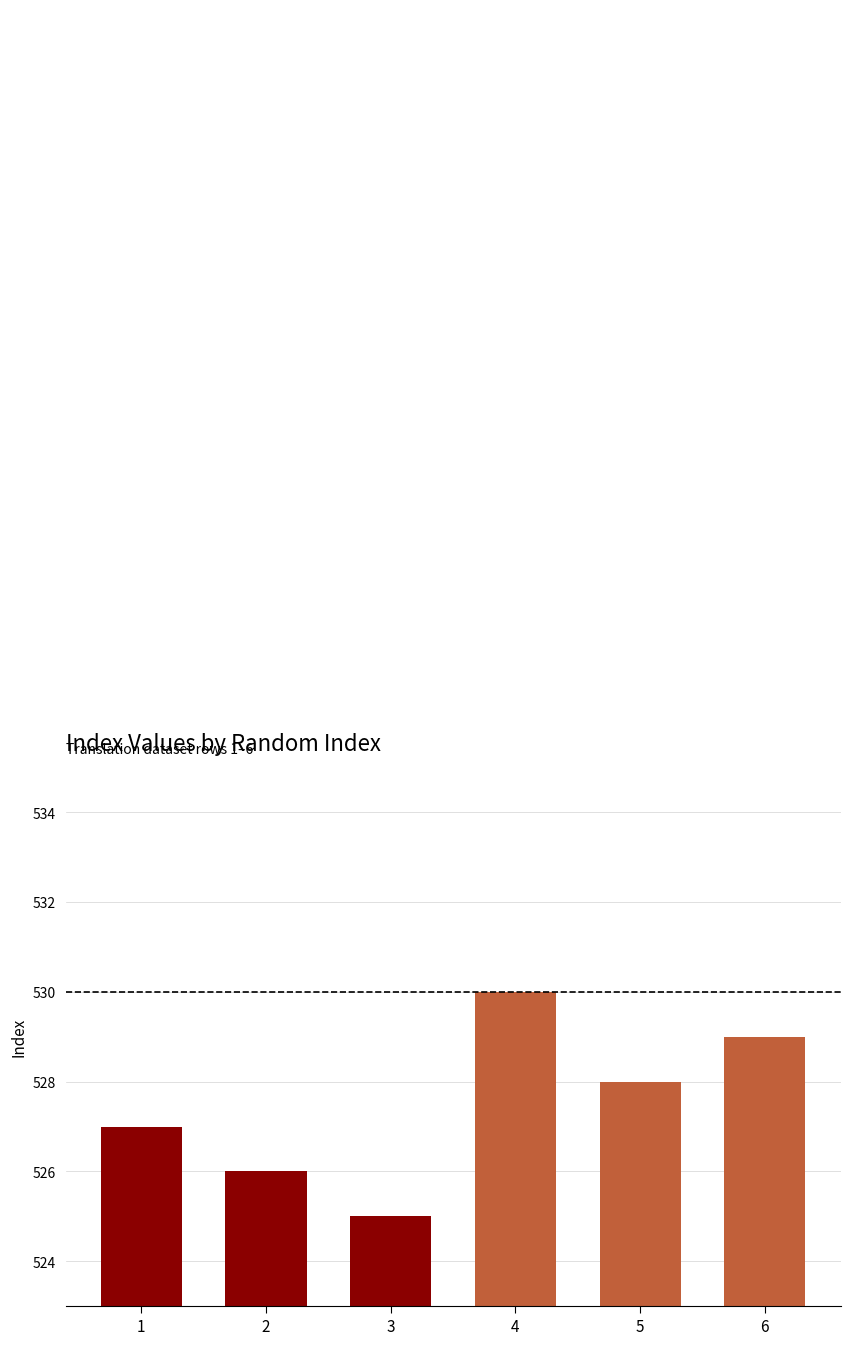

Count the values in the range 526 to 529.

4